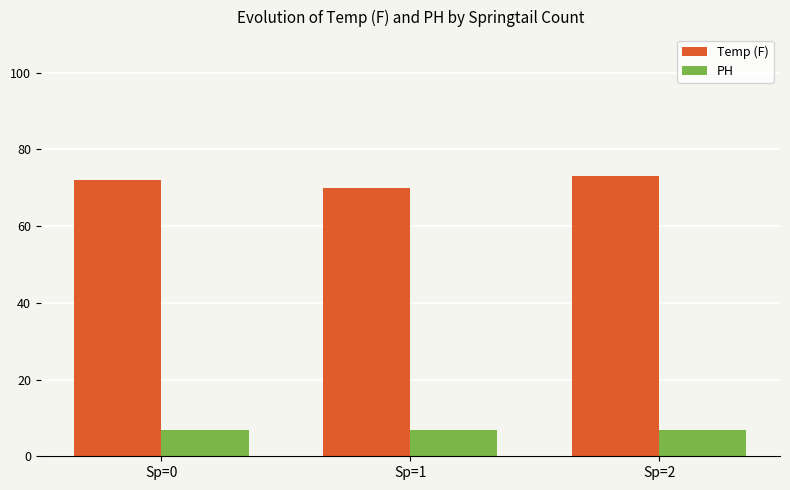

What is the maximum value for PH?

7.0